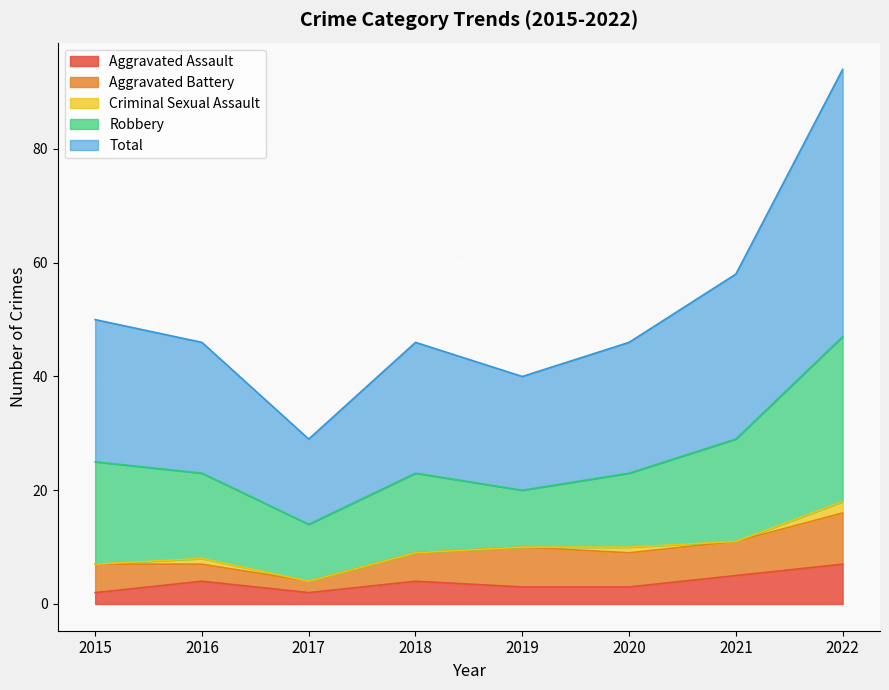

What value does the Total series have at 2017, to the nearest 10?

20